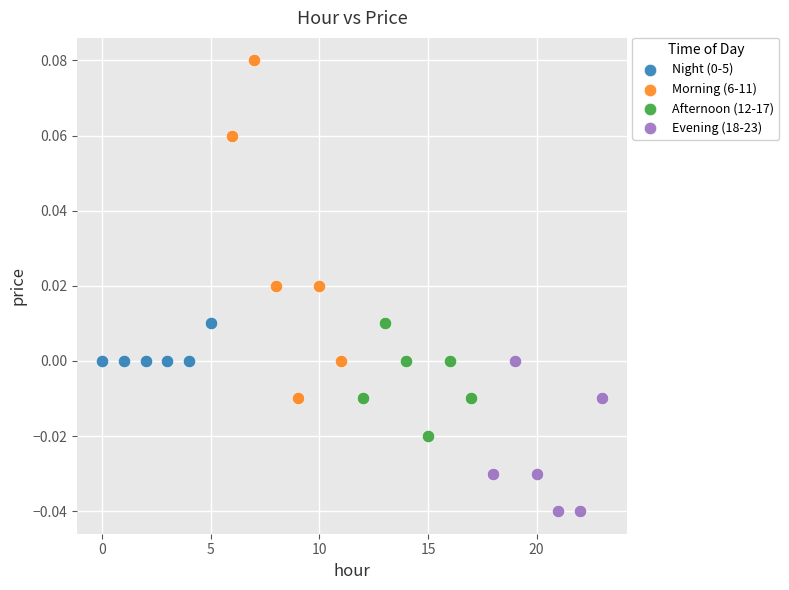

Which series has the largest Y range (max minus min)?

Morning (6-11)